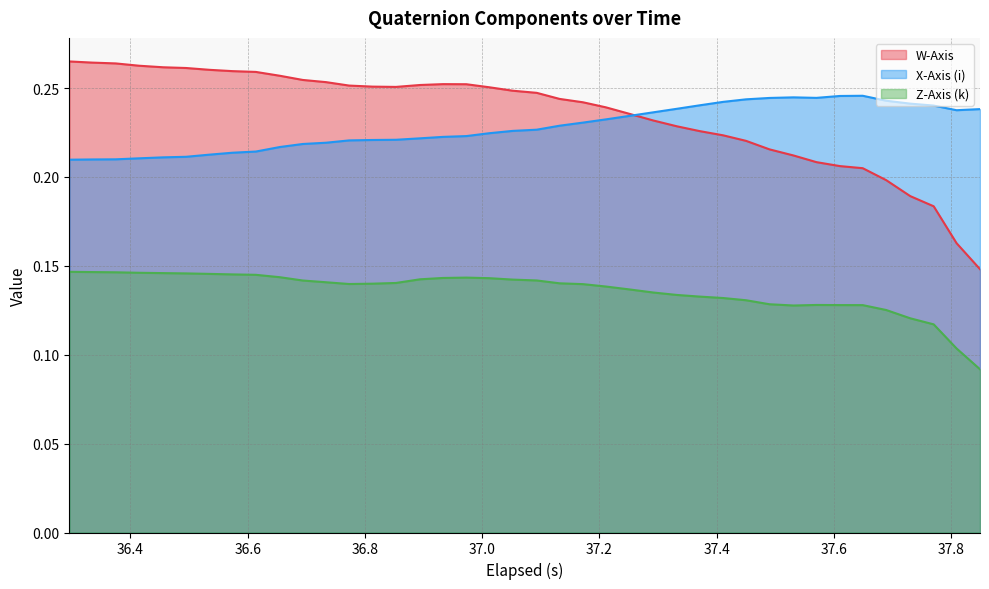

True or false: Z-Axis (k) and W-Axis intersect in this chart.

False